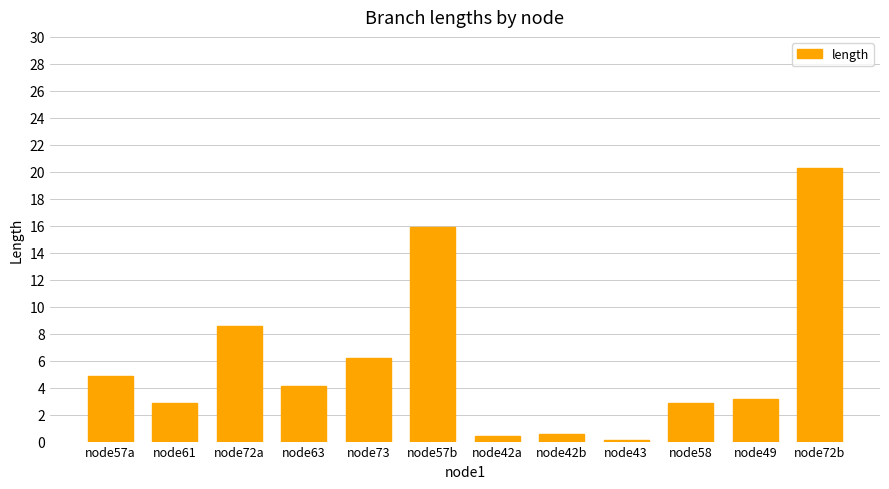

Reading left to right, what are all the values shown in this chart?

4.8	2.9	8.6	4.1	6.2	15.9	0.4	0.6	0.1	2.9	3.1	20.3